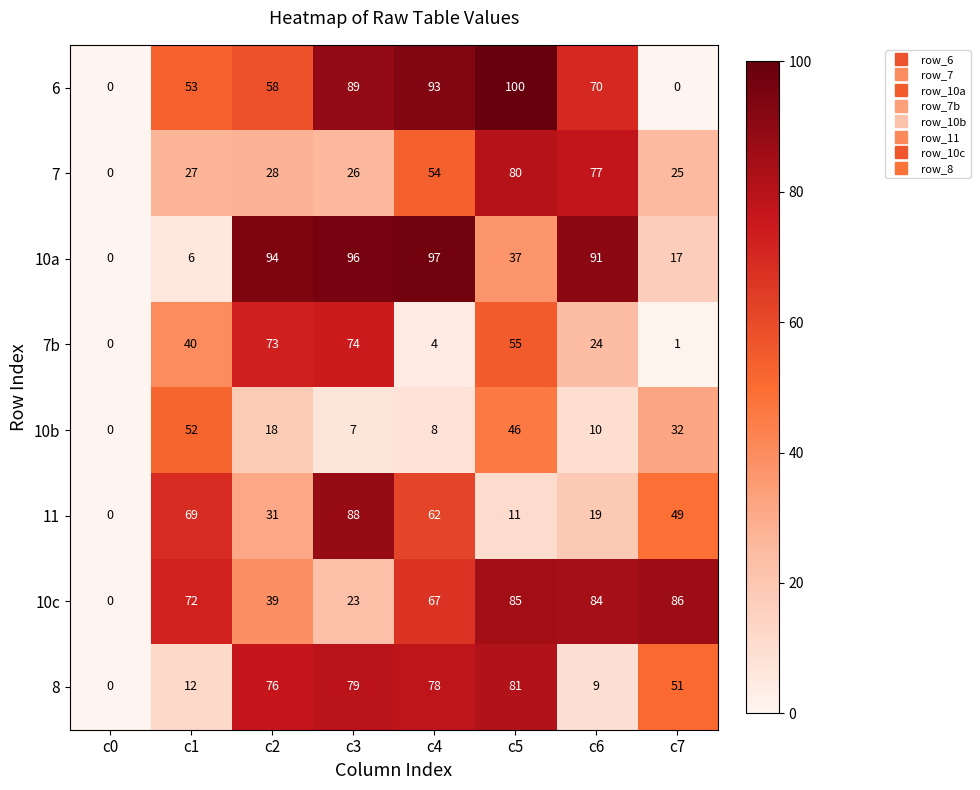

At how many categories does at least one series exceed 82?

6